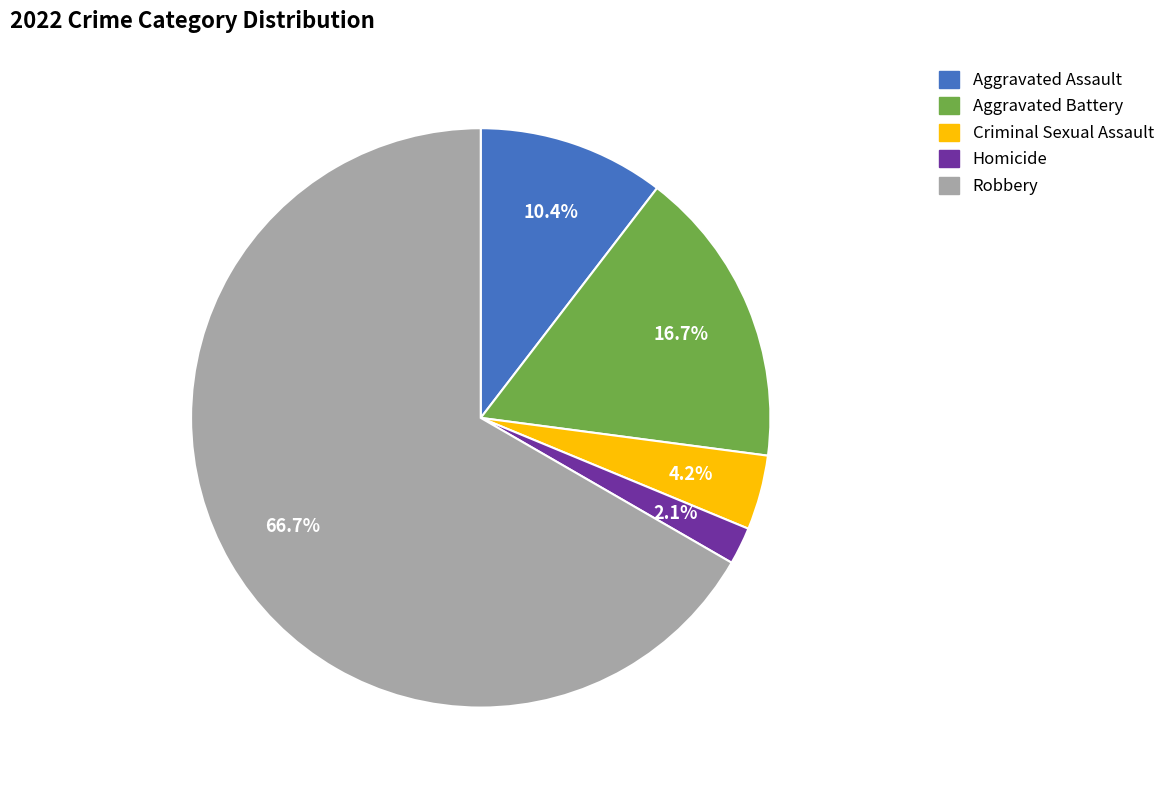

To the nearest percent, what is the average slice percentage?

20%